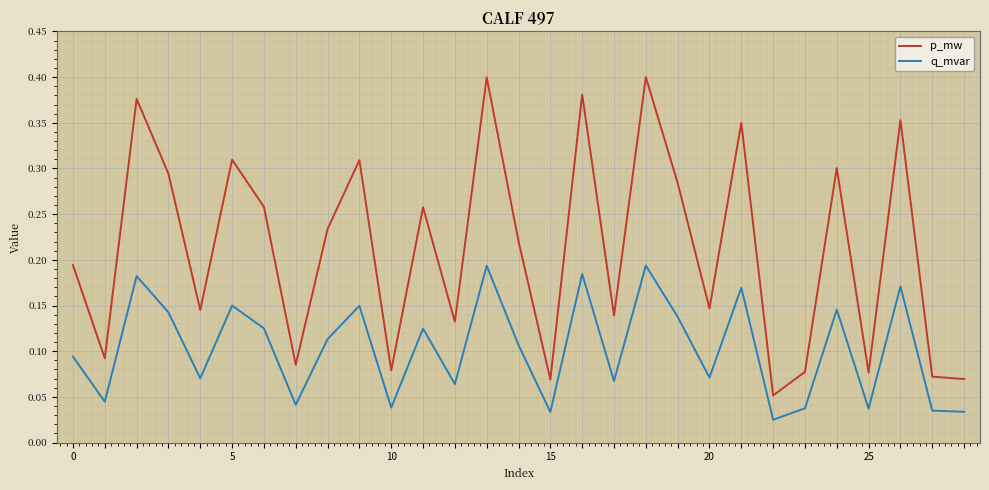

Which series has the widest spread of values?

p_mw